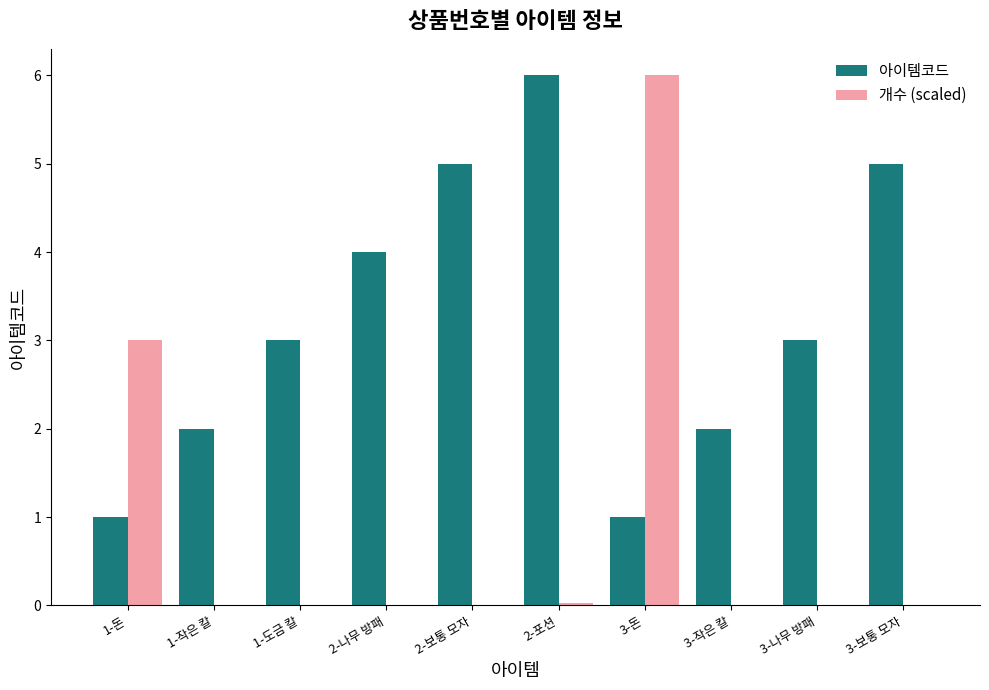

What is the total value across all series at 1-돈?

4.0